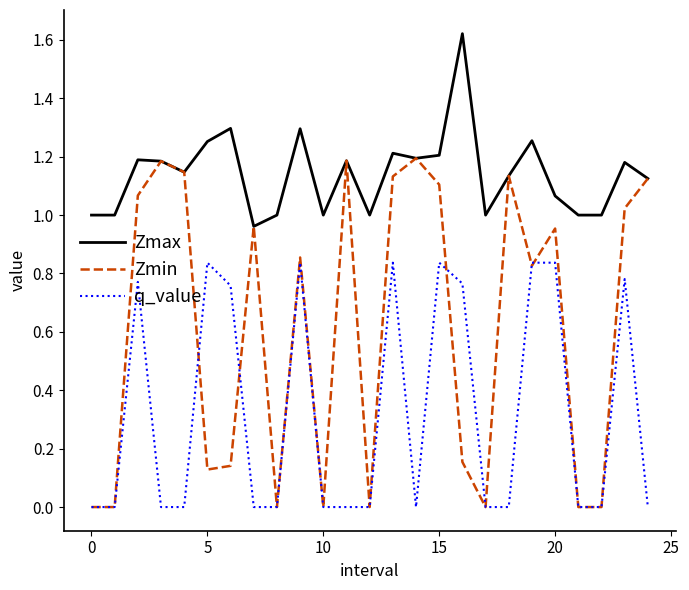

Which series has the largest total across all categories?

Zmax